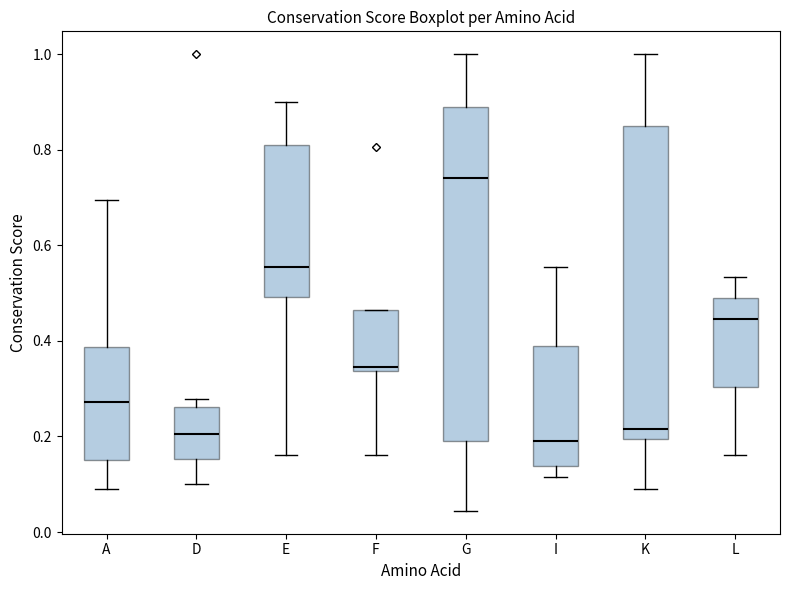

Reading left to right, transcribe this box plot: for each box, give where its median line is, the range the box spans, and where its two whiskers end, as read against the y-axis. The values are not printed on the chart, so give them approximately, as read against the axis.

A: median 0.28, box 0.16 to 0.38, whiskers 0.10 to 0.70
D: median 0.20, box 0.16 to 0.26, whiskers 0.10 to 0.28
E: median 0.56, box 0.50 to 0.80, whiskers 0.16 to 0.90
F: median 0.34 (just above the box's lower edge), box 0.34 to 0.46, whiskers 0.16 to 0.46
G: median 0.74, box 0.20 to 0.88, whiskers 0.04 to 1.00
I: median 0.20, box 0.14 to 0.38, whiskers 0.12 to 0.56
K: median 0.22, box 0.20 to 0.84, whiskers 0.10 to 1.00
L: median 0.44, box 0.30 to 0.50, whiskers 0.16 to 0.54